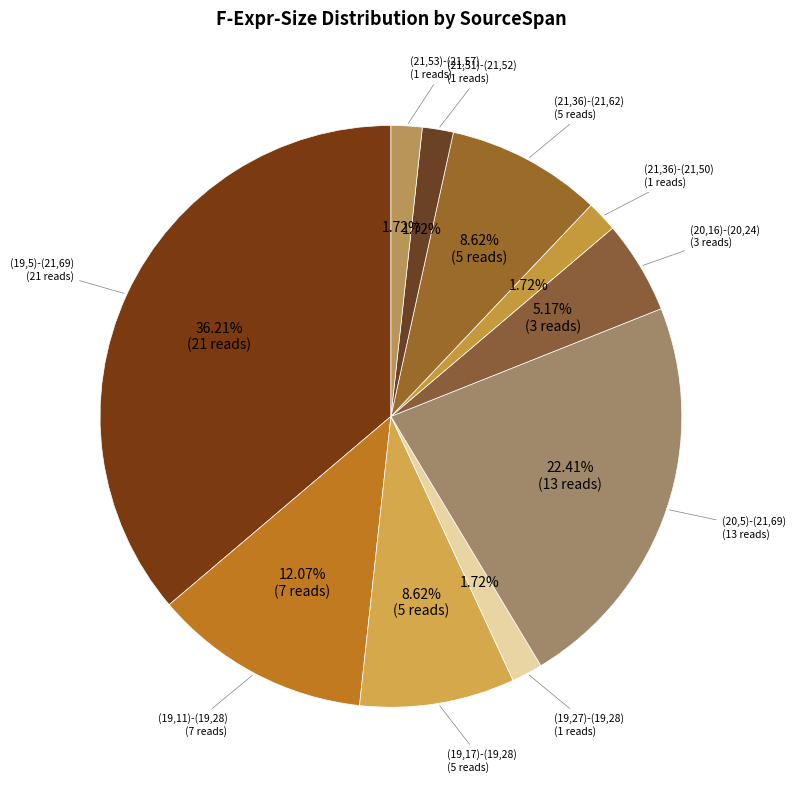

Which slice is the smallest?

(19,27)-(19,28)